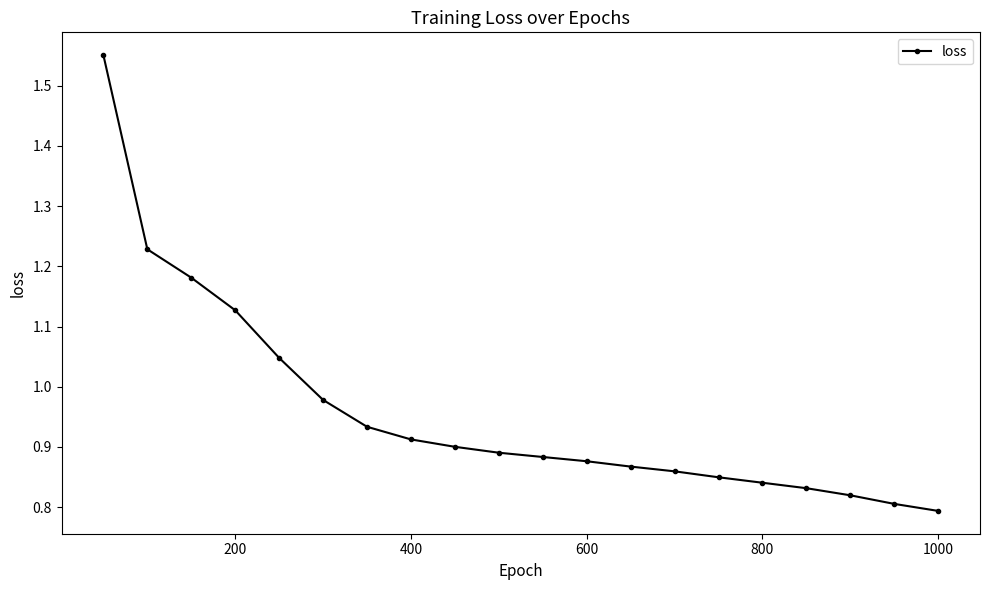

What is the sum of all values?

19.2